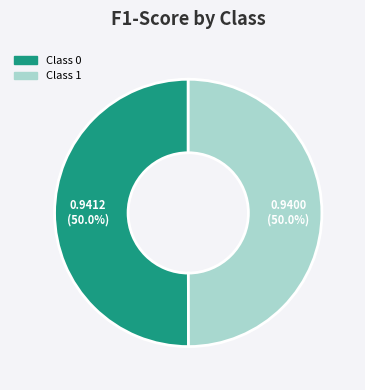

To the nearest percent, what is the average slice percentage?

50%